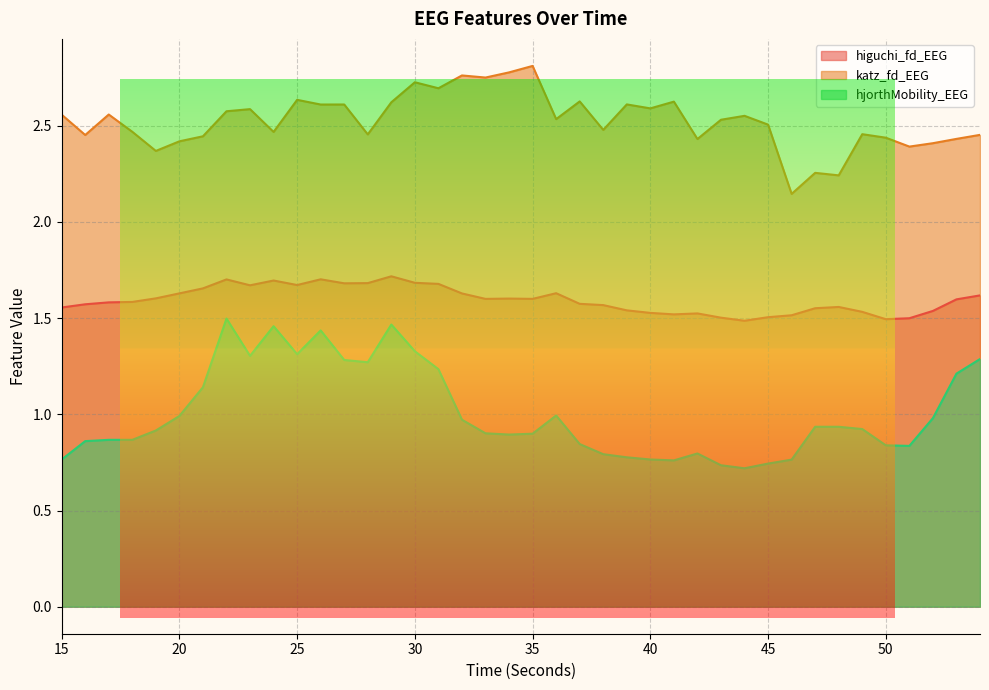

At how many categories does at least one series exceed 2?

40